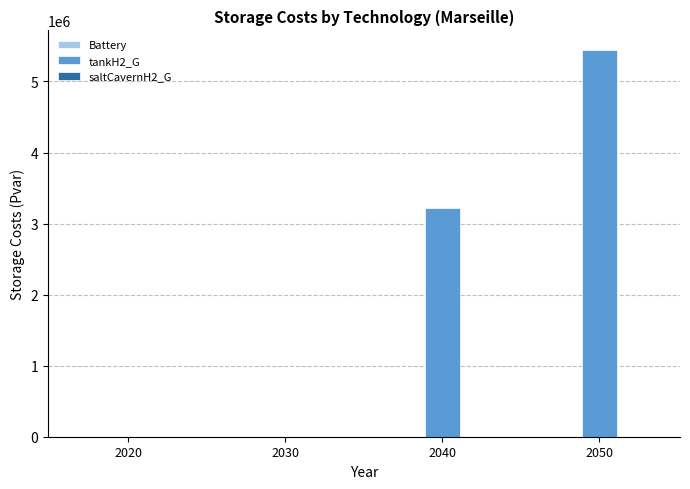

What is the change in value from 2030 to 2040?

+3216325.1